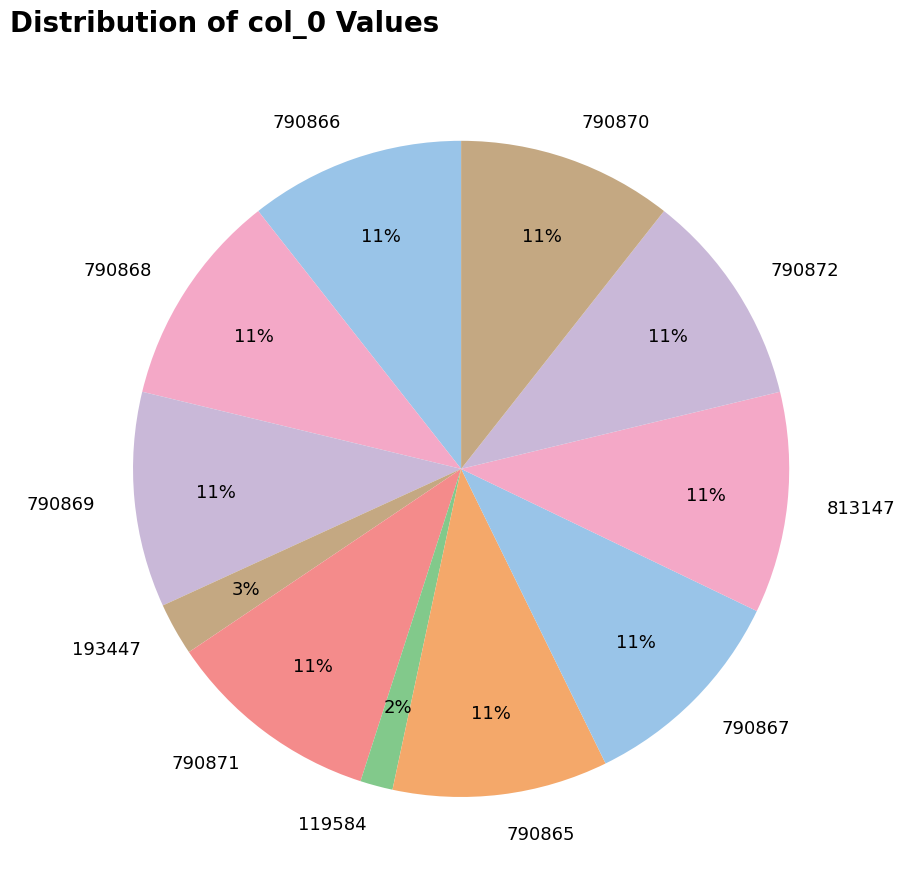

How many slices are in this pie chart?

11